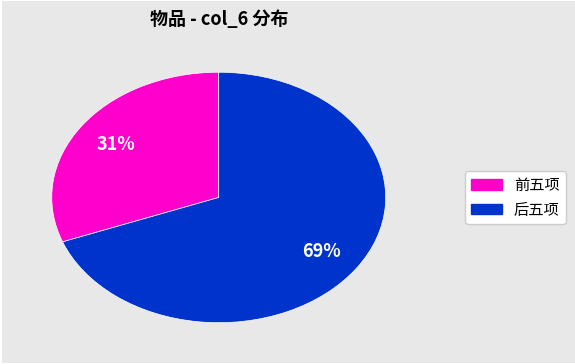

Count the number of slices in the pie.

2